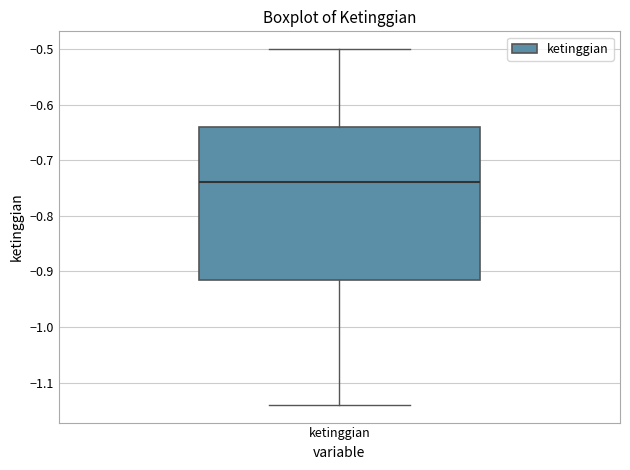

Read this box plot against the y-axis: the position of the median line, the range covered by the box, and the ends of both whiskers. The values are not printed on the chart, so give them approximately, as read against the axis.

median -0.74, box -0.91 to -0.64, whiskers -1.14 to -0.50